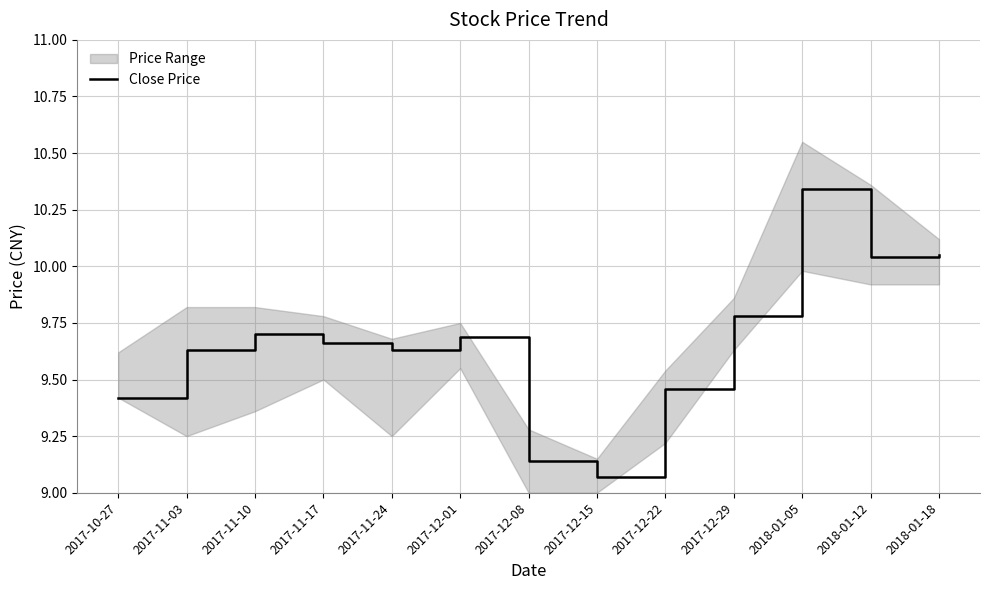

How many interior local peaks (higher than both neighbors) does the data have?

3